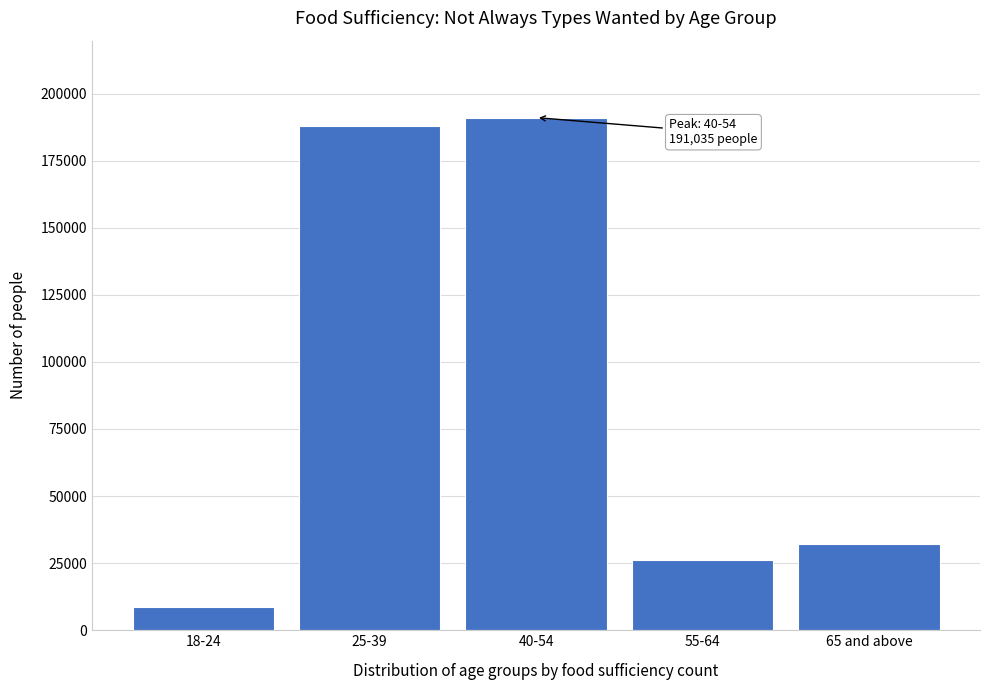

Reading left to right, what are all the values shown in this chart?

8824	187906	191035	26310	32028